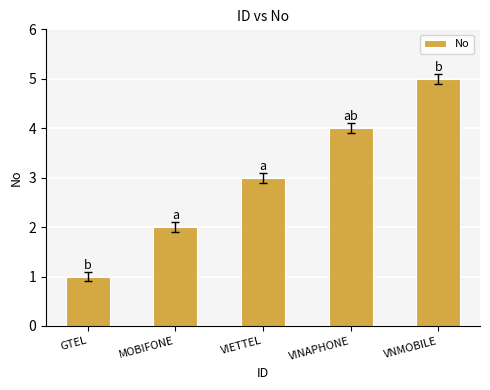

What is the difference between the second highest and minimum values?

3